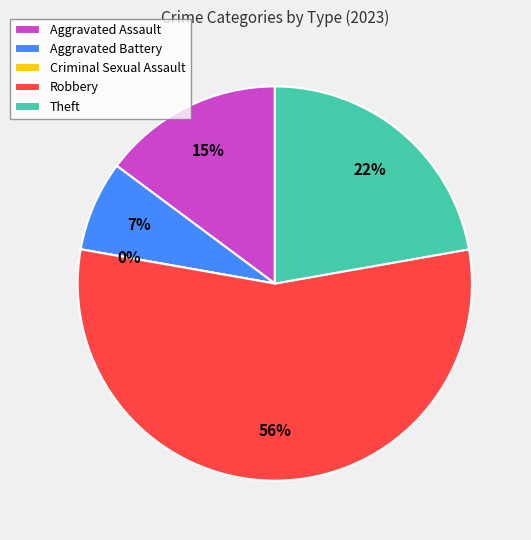

How many slices are in this pie chart?

5